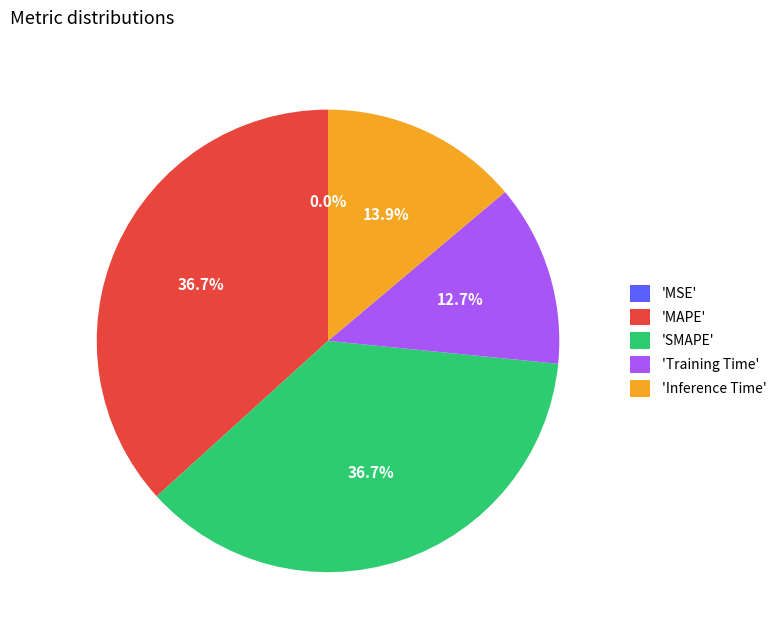

Is 'Inference Time' the majority of the pie?

No